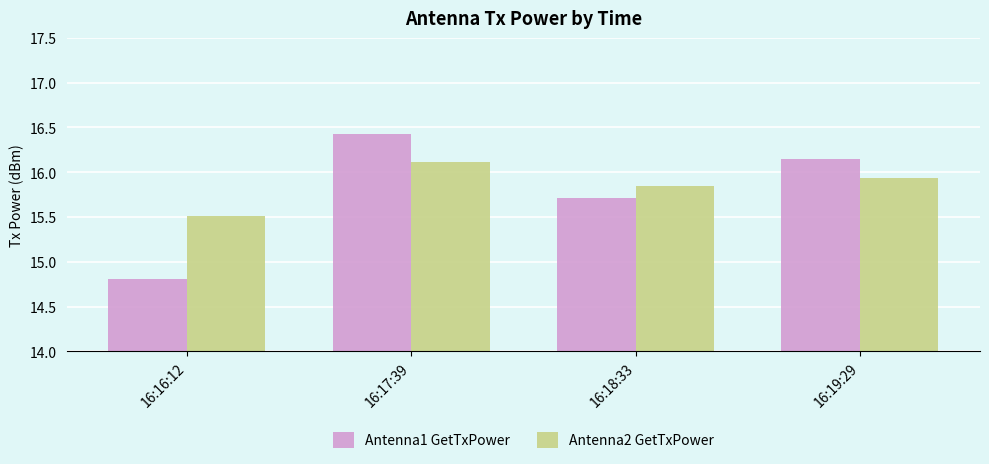

Which series has the widest spread of values?

Antenna1 GetTxPower